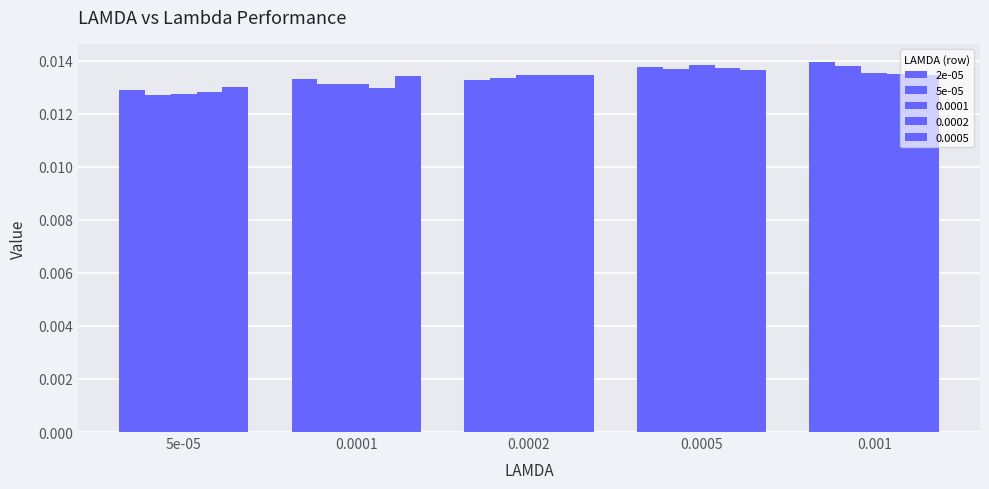

Is it true that 5e-05 equals 0.0 at 5e-05?

True